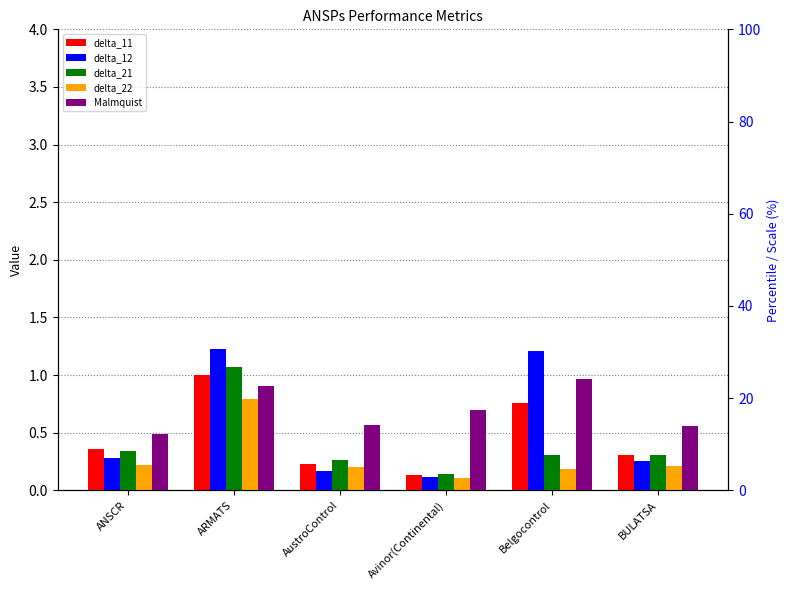

Reading right to left, extract all data points from this chart.

delta_11: 0.3	0.8	0.1	0.2	1.0	0.4
delta_12: 0.3	1.2	0.1	0.2	1.2	0.3
delta_21: 0.3	0.3	0.1	0.3	1.1	0.3
delta_22: 0.2	0.2	0.1	0.2	0.8	0.2
Malmquist: 0.6	1.0	0.7	0.6	0.9	0.5